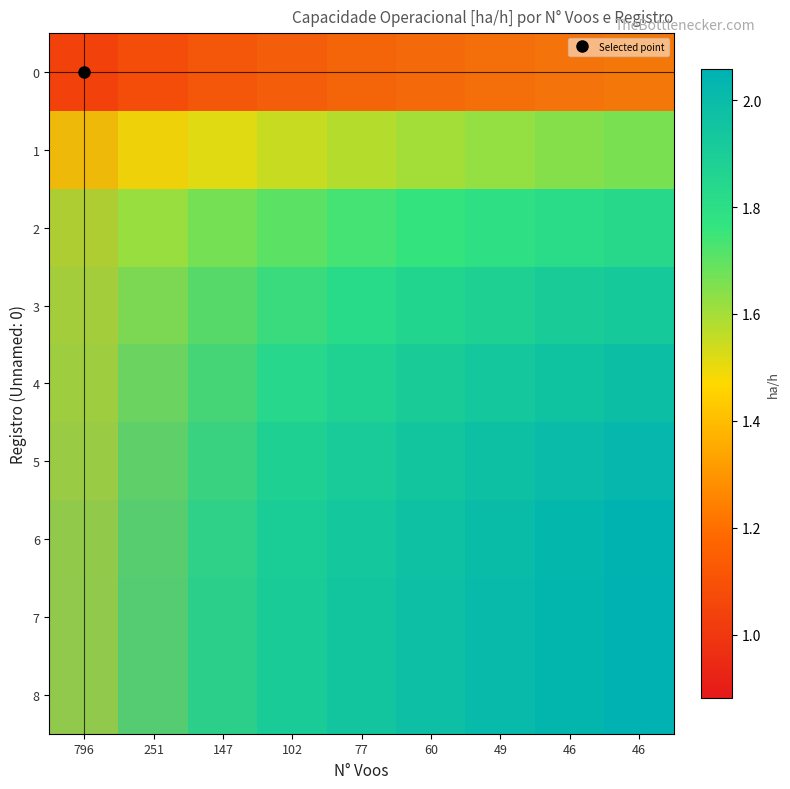

Which category has the highest value in the 4 series?

46